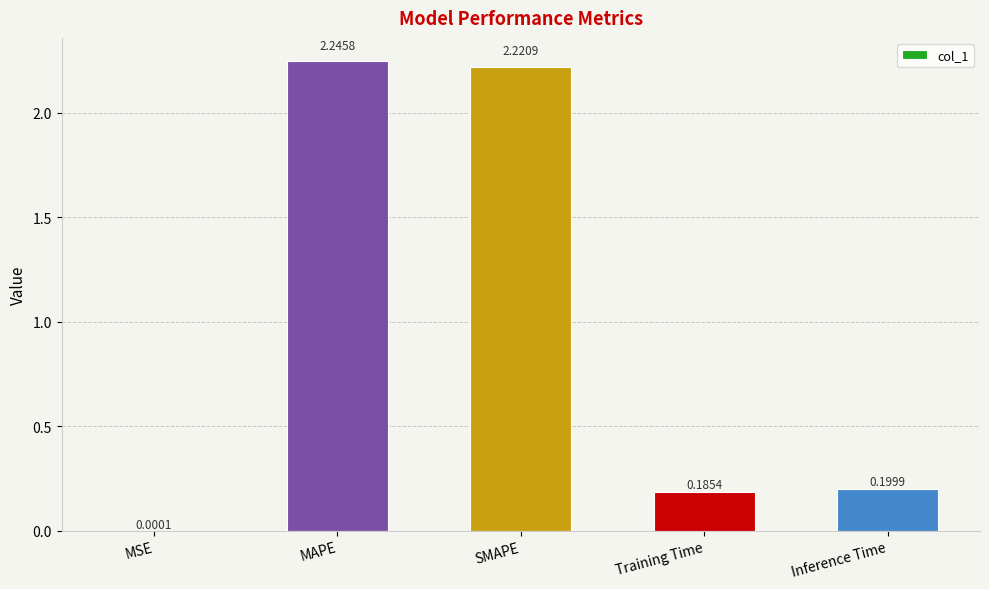

At which label is the value closest to 1?

Inference Time